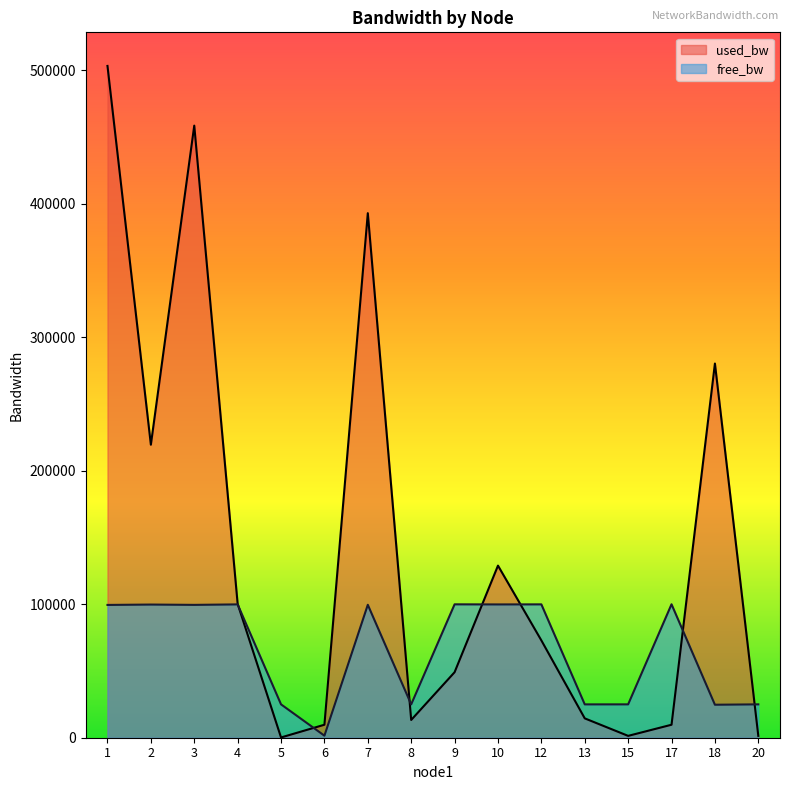

Which category has the lowest value in the free_bw series?

6